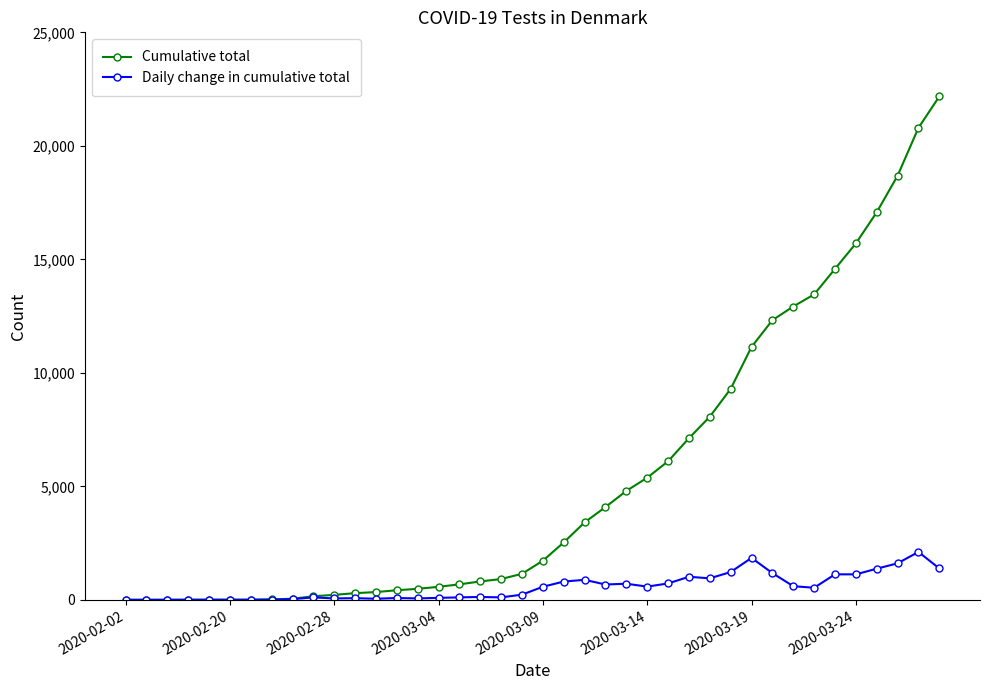

What is the maximum value for Daily change in cumulative total?

2110